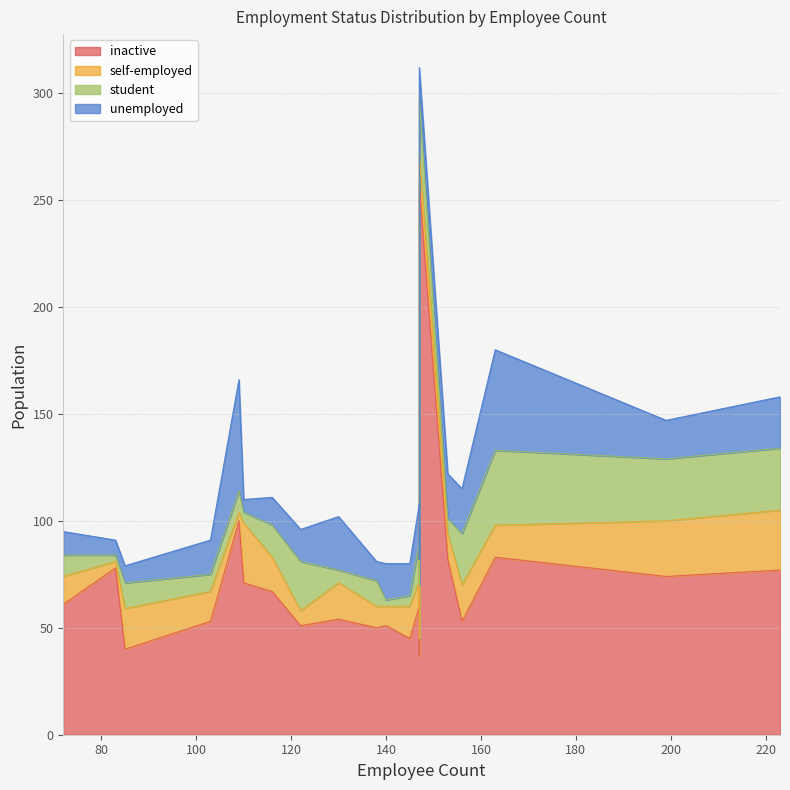

What is the sum of the student values at 116 and 103?

23